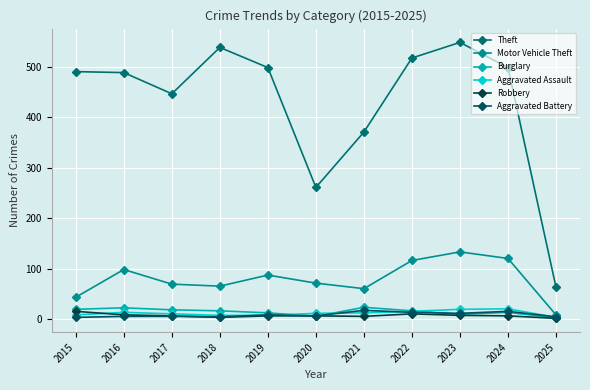

Rank the series at 2022 from lowest to highest value.

Robbery, Aggravated Battery, Aggravated Assault, Burglary, Motor Vehicle Theft, Theft